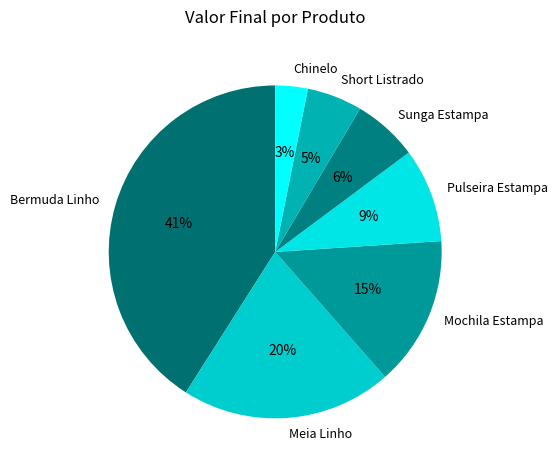

Between Short Listrado and Chinelo, which is larger?

Short Listrado